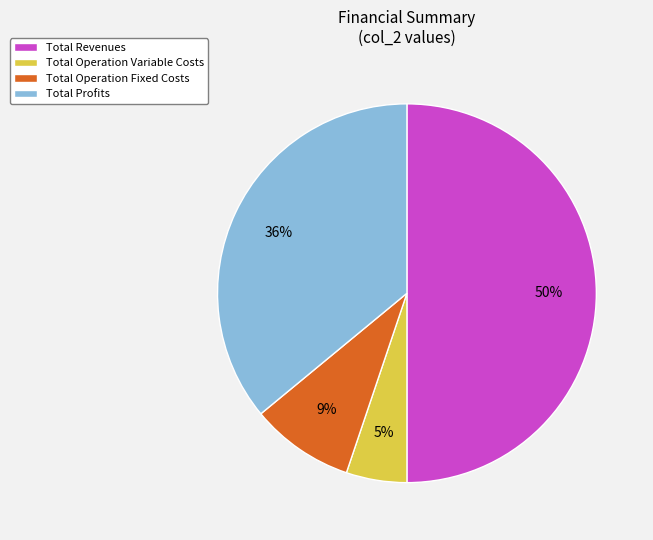

To the nearest percent, what percentage of the pie is Total Operation Fixed Costs?

9%